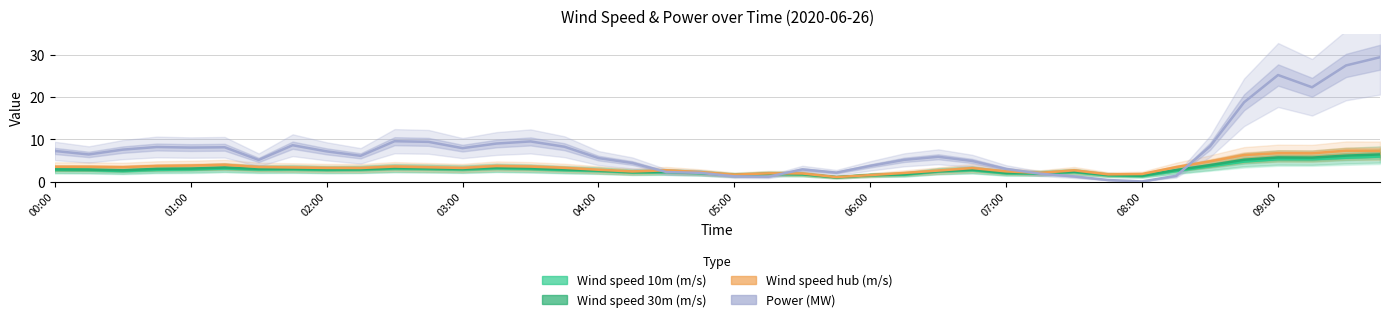

How many values in the Wind speed 30m (m/s) series are below 2?

9